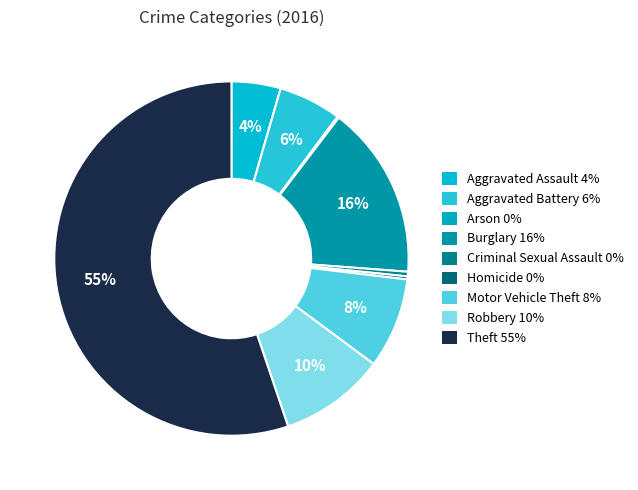

Rank the categories by value from highest to lowest.

Theft, Burglary, Robbery, Motor Vehicle Theft, Aggravated Battery, Aggravated Assault, Criminal Sexual Assault, Homicide, Arson